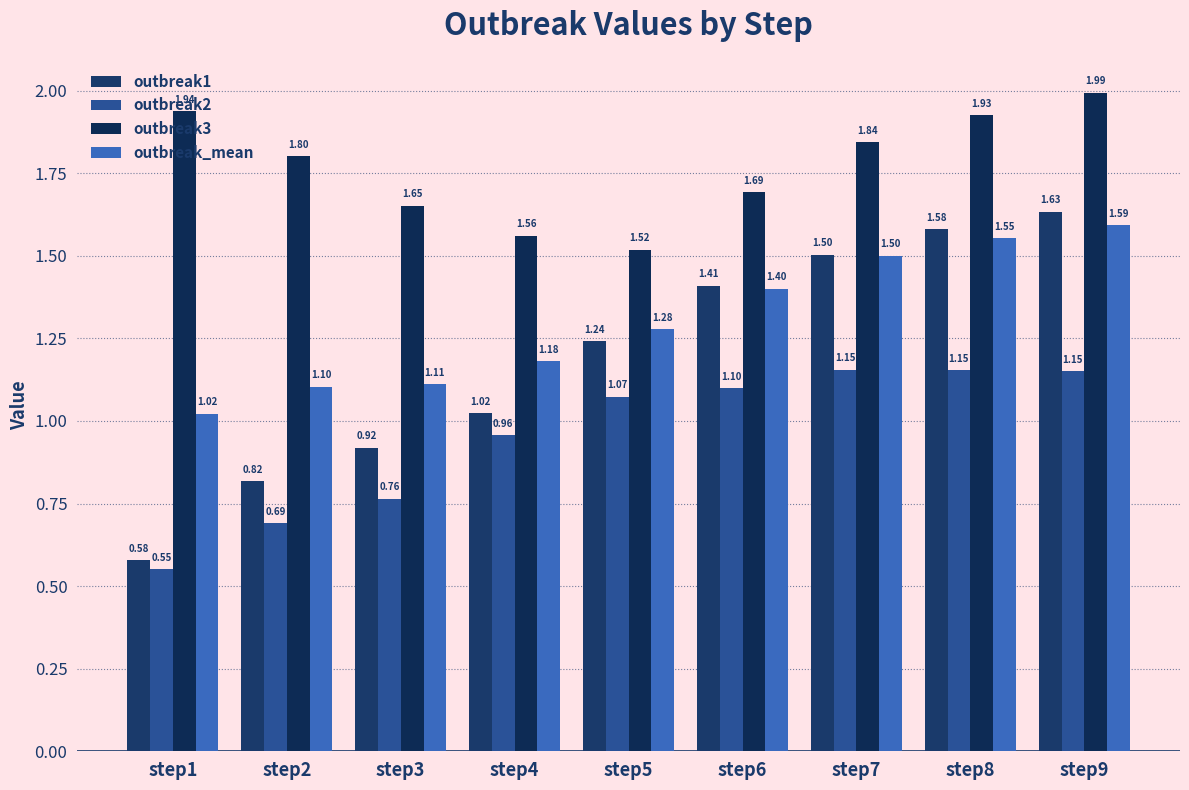

Read the outbreak_mean value at step1.

1.0